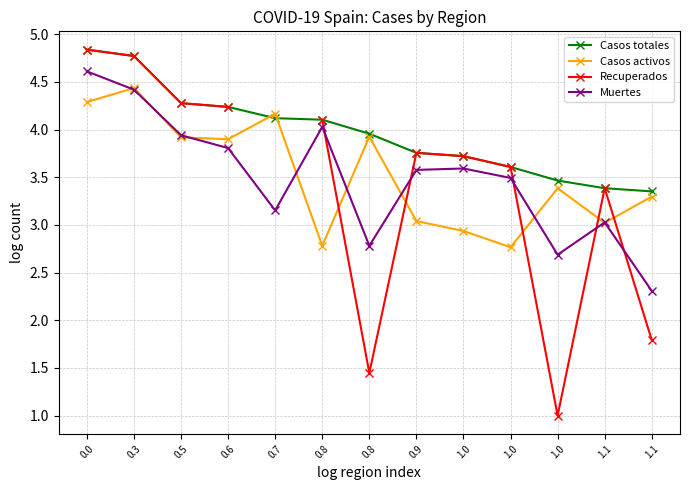

What is the total value across all series at 0.0?

18.6